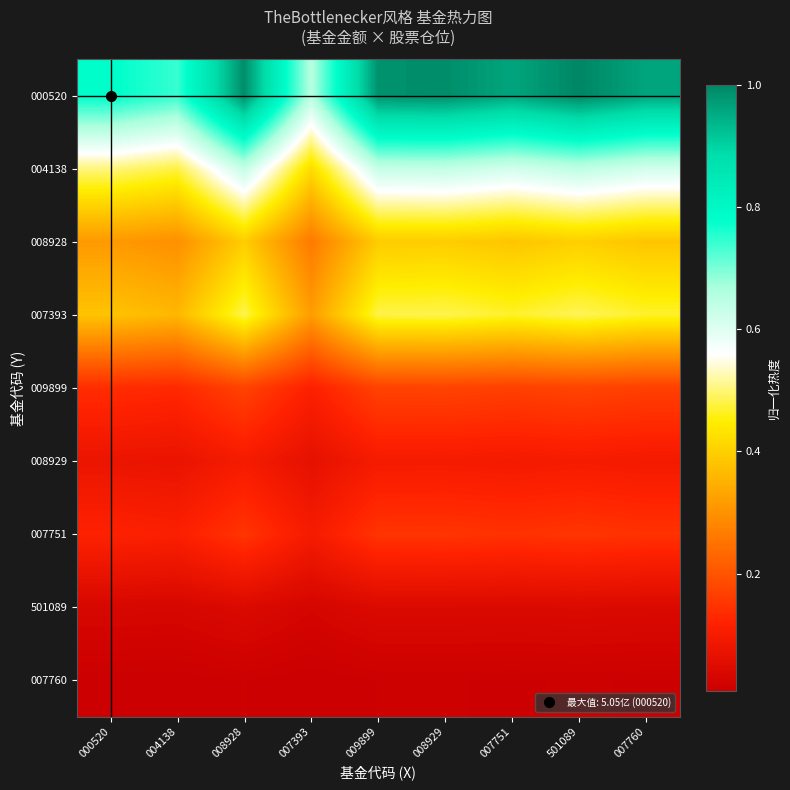

What is the total value across all series at 501089?

3.0